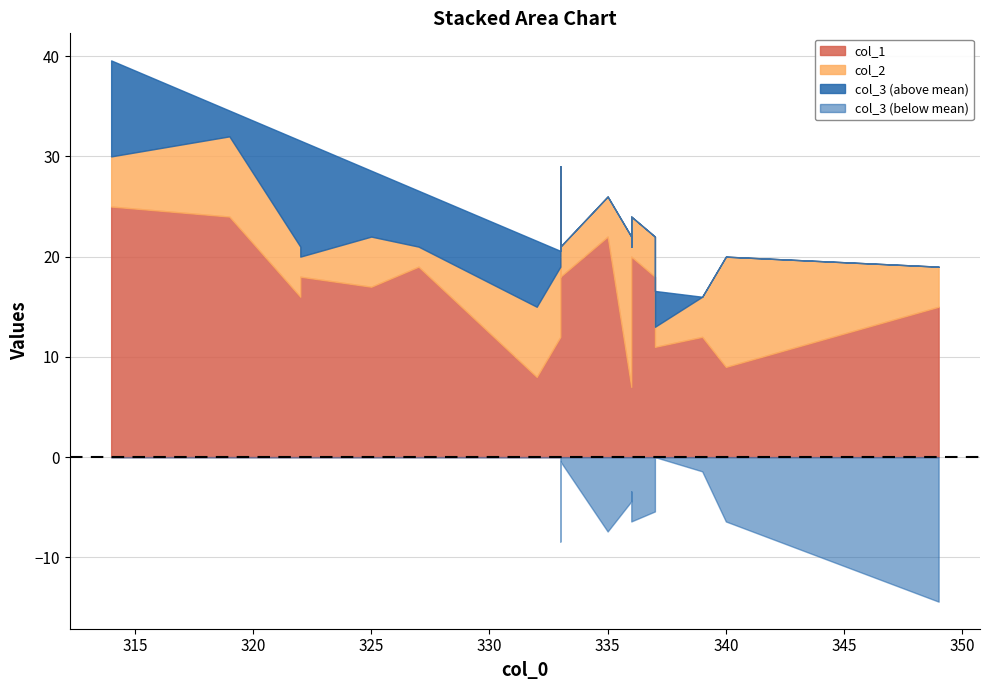

What is the value of the col_3 point at the 3rd from the left?

149